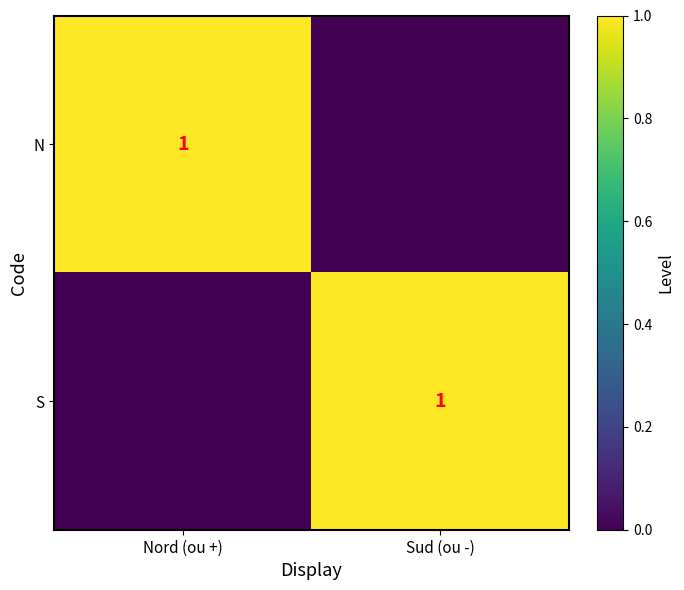

Is it true that S equals 1 at Sud (ou -)?

True